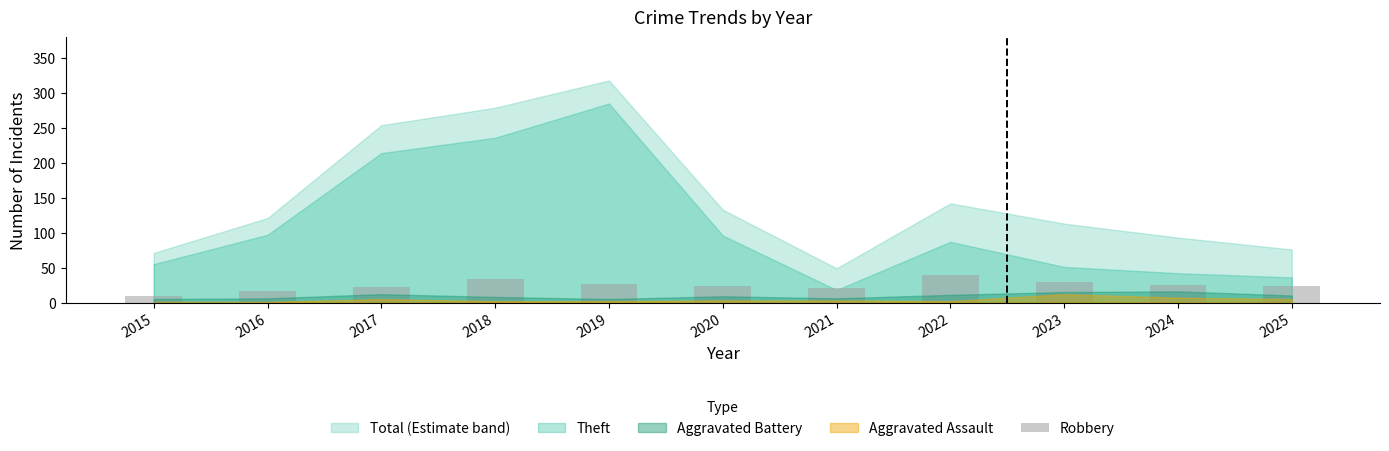

What is the change in value from 2019 to 2022?

+13